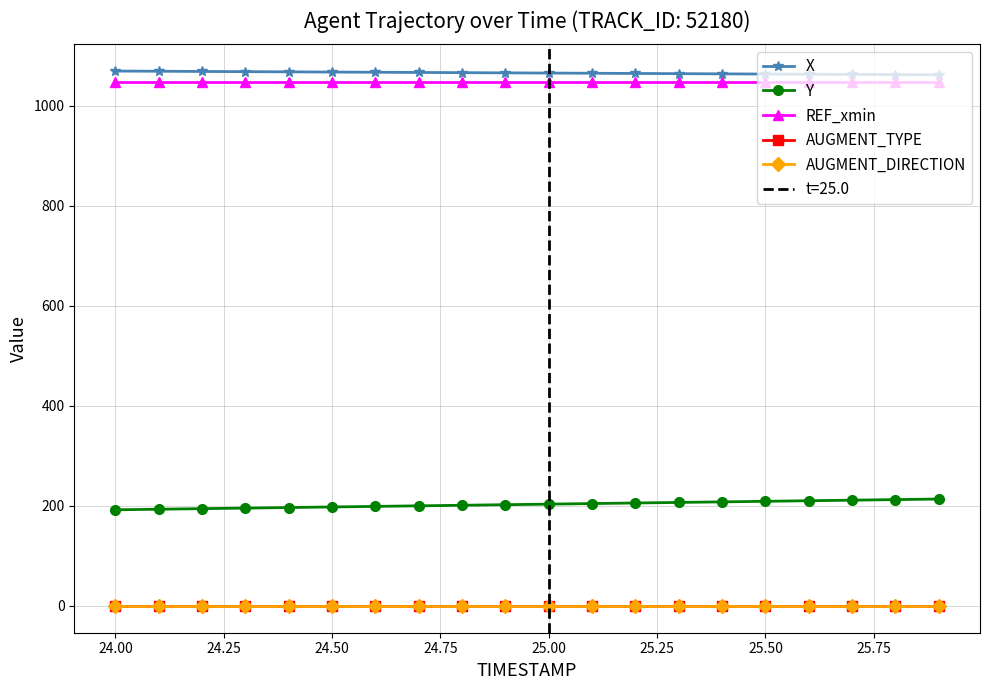

Does the chart have visible grid lines?

Yes